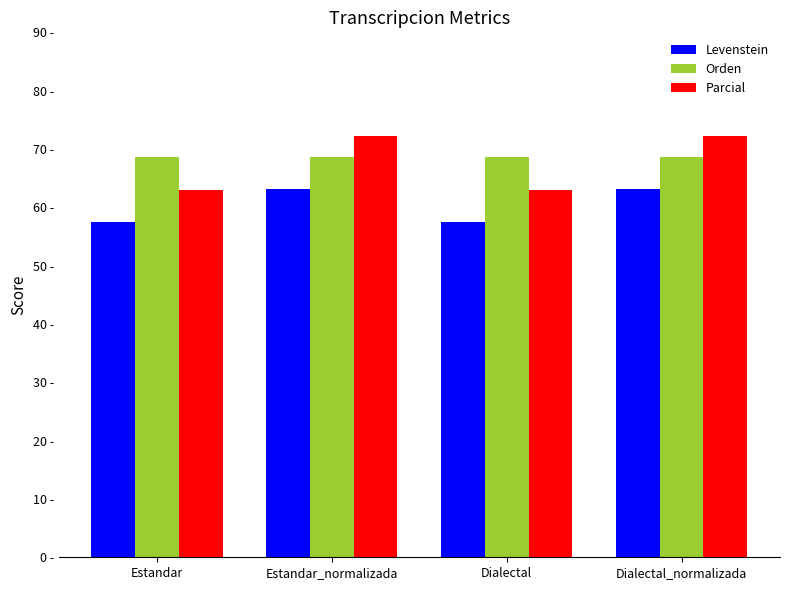

Where does the Parcial series first go above 72?

Estandar_normalizada